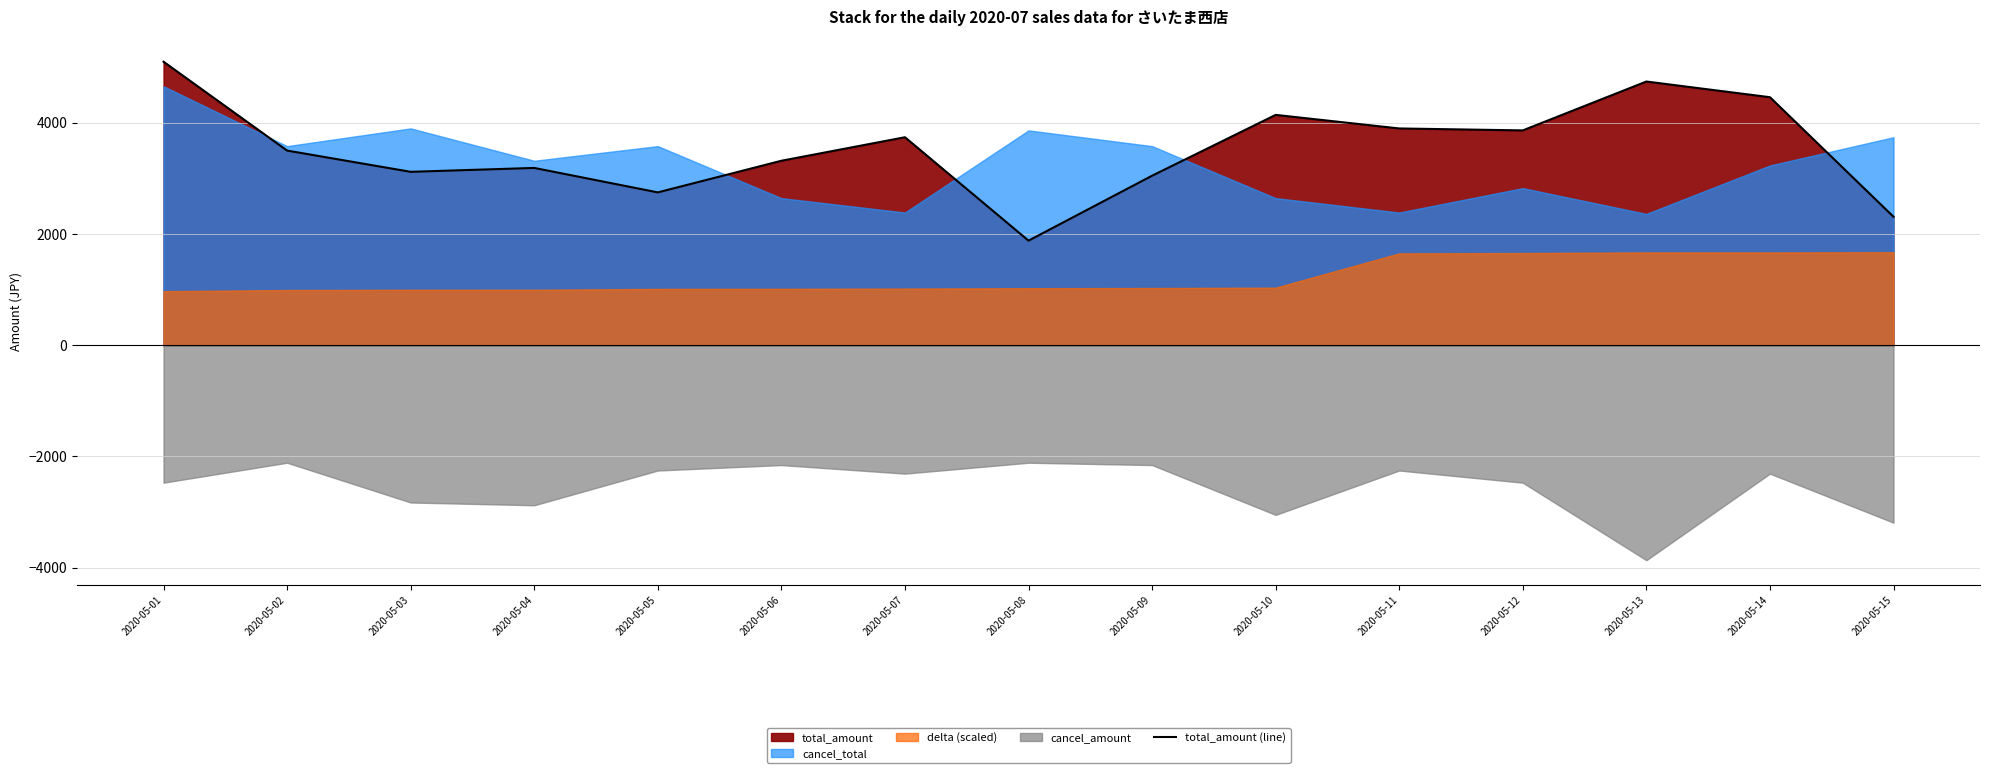

At which category does the chart reach its peak across all series?

2020-05-01